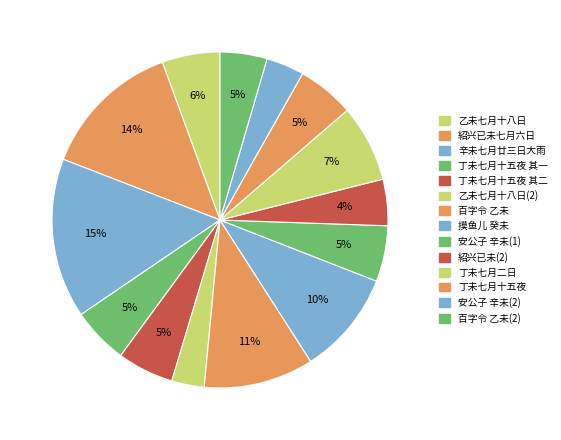

Count the number of slices in the pie.

14